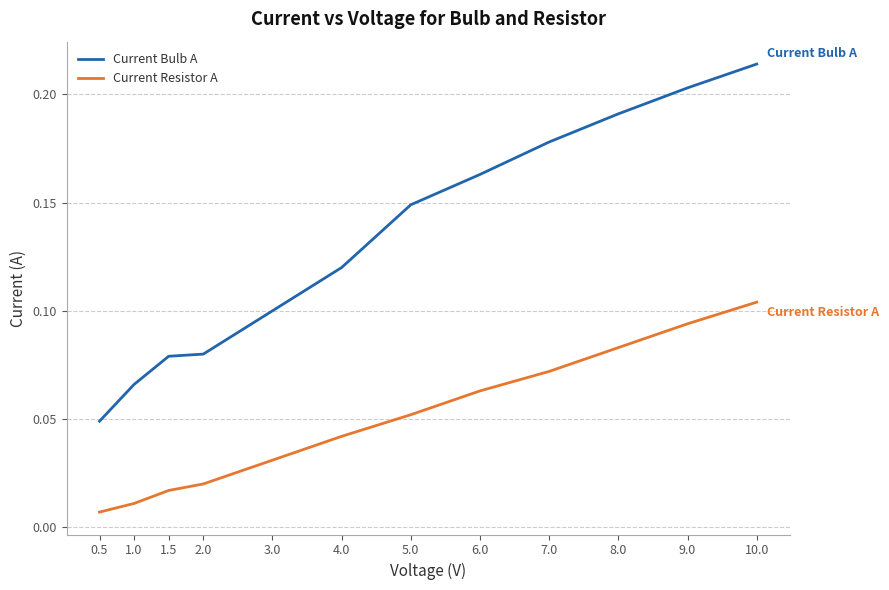

What position from the right is 3.0?

8